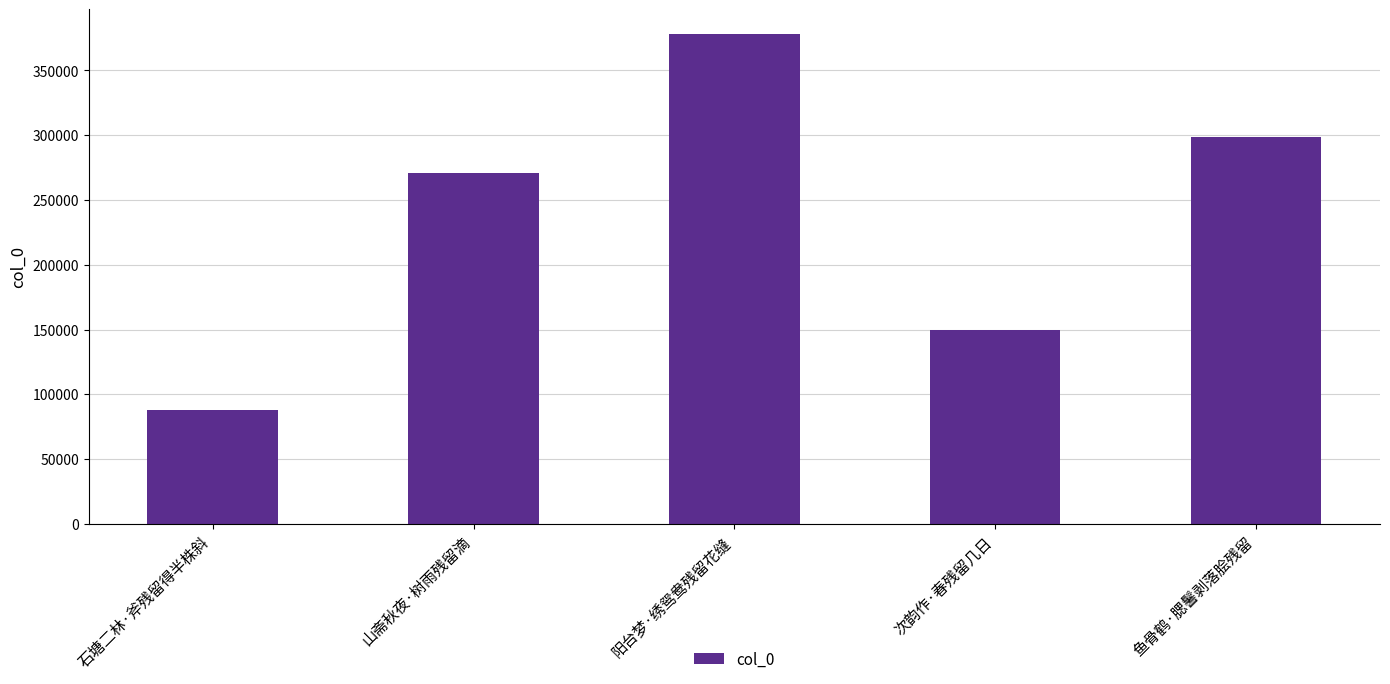

The value at 山斋秋夜·树雨残留滴 is 270779. True or false?

True